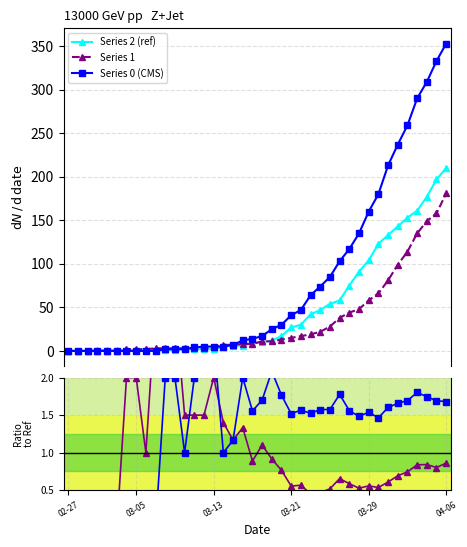

True or false: Series 1 / ref and Series 1 cross at least once.

False